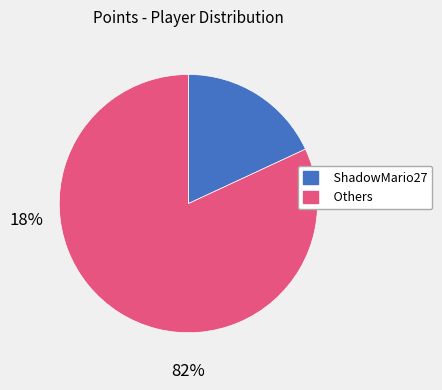

Is there any slice that represents more than half of the pie?

Yes